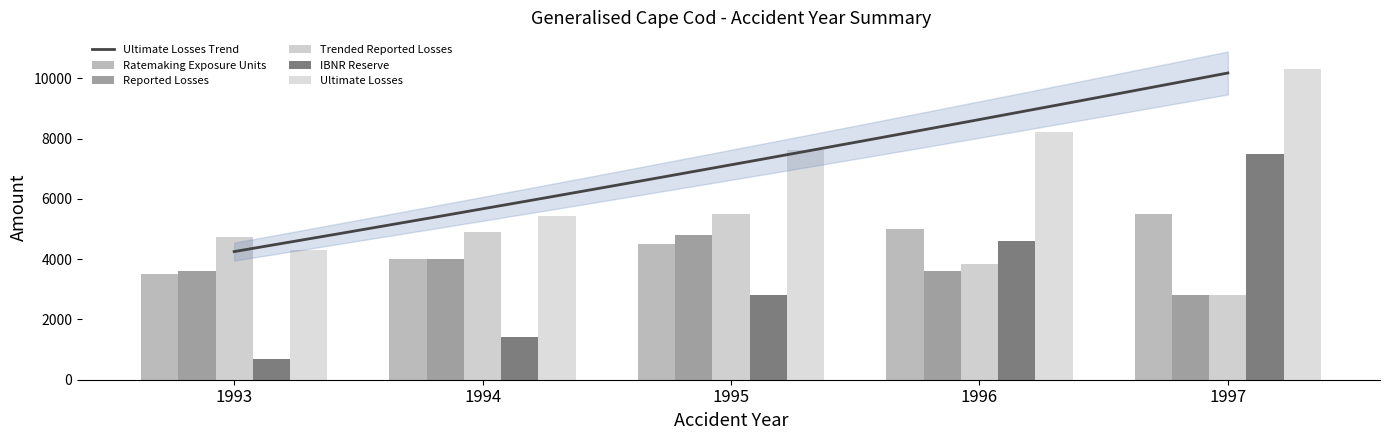

Which label corresponds to the smallest value in the chart?

1993